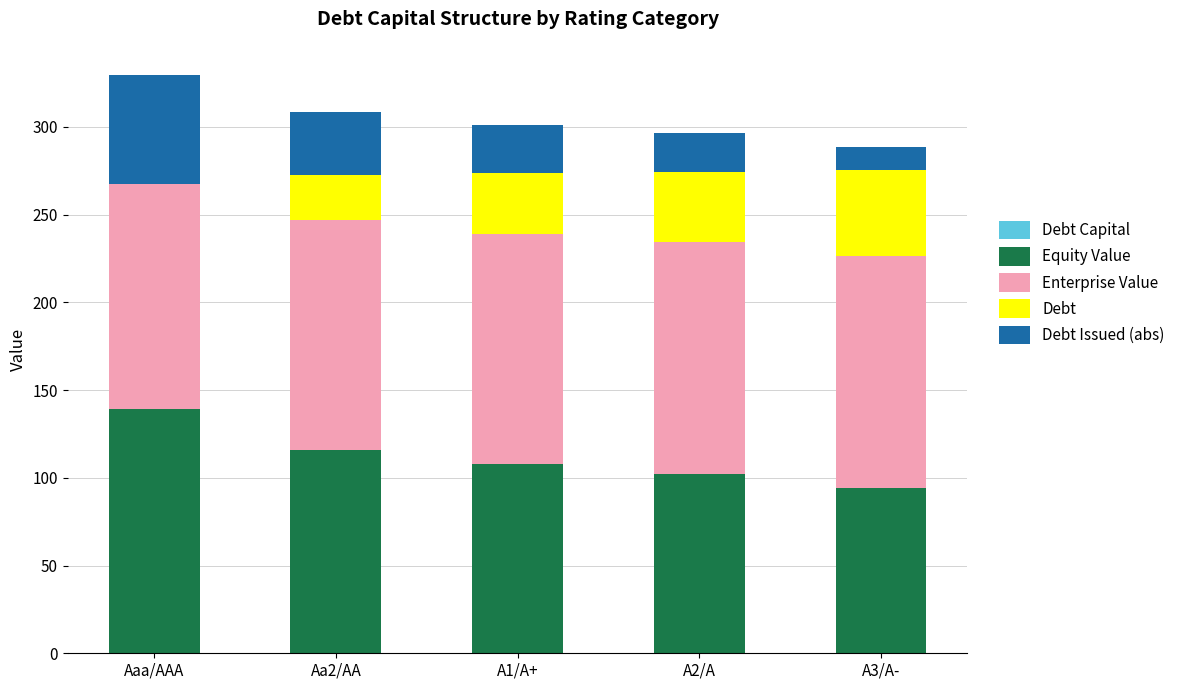

Are the bars horizontal?

No